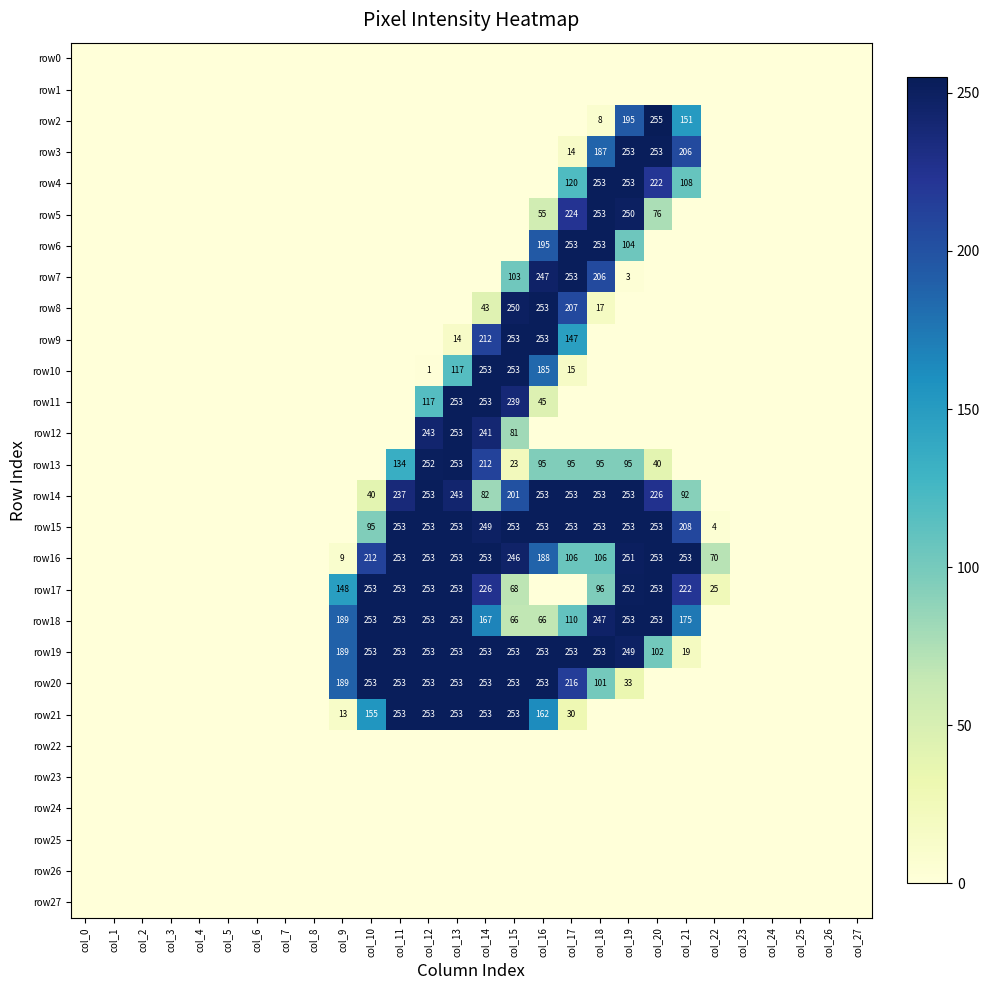

Rank the categories by row12 value from lowest to highest.

col_0, col_1, col_2, col_3, col_4, col_5, col_6, col_7, col_8, col_9, col_10, col_11, col_16, col_17, col_18, col_19, col_20, col_21, col_22, col_23, col_24, col_25, col_26, col_27, col_15, col_14, col_12, col_13